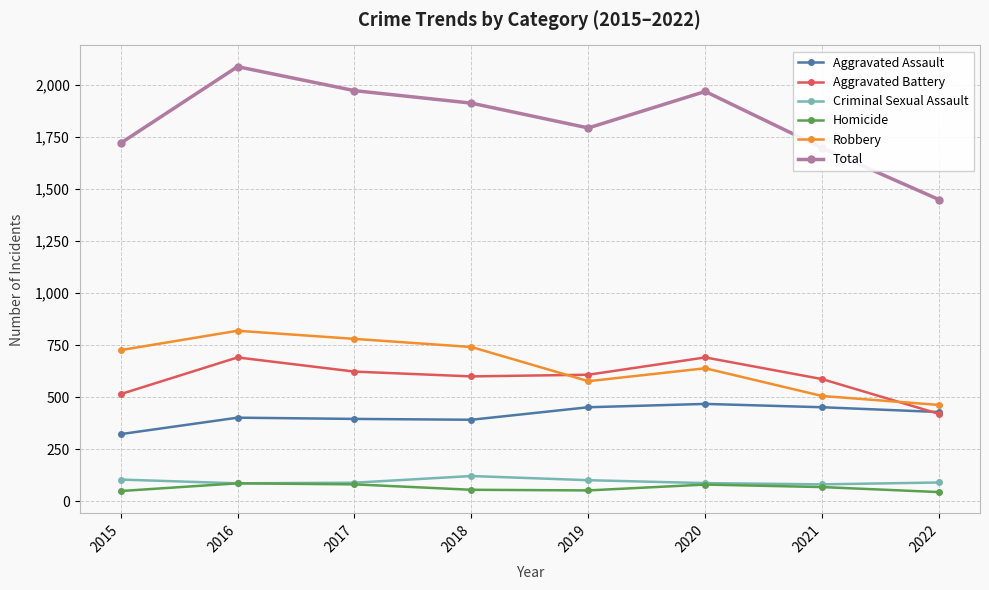

Which series has the largest range (max minus min)?

Total